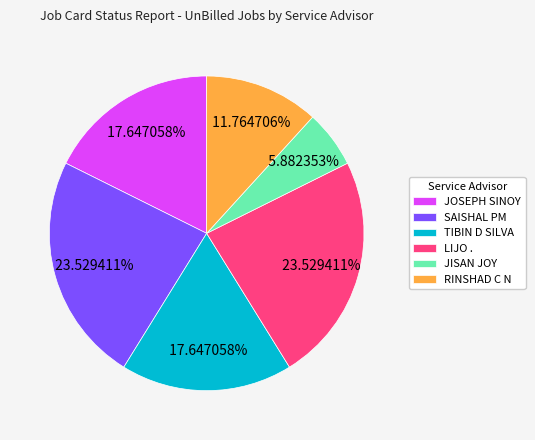

Which category has the smallest portion of the pie?

JISAN JOY